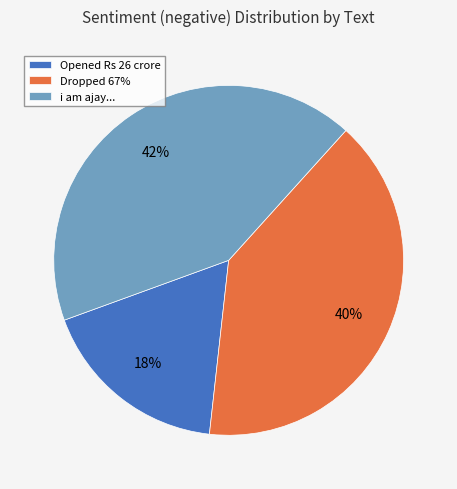

True or false: i am ajay... accounts for 36% of the total.

False